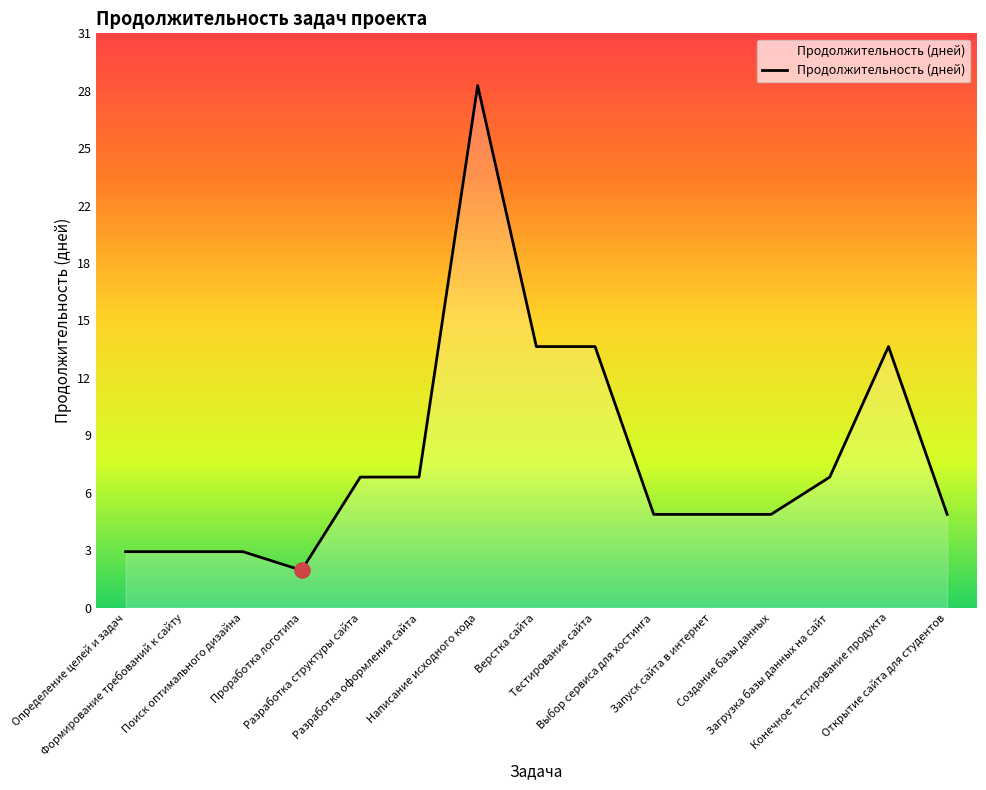

Approximately how many times larger is the value at Тестирование сайта compared to Формирование требований к сайту?

4.7